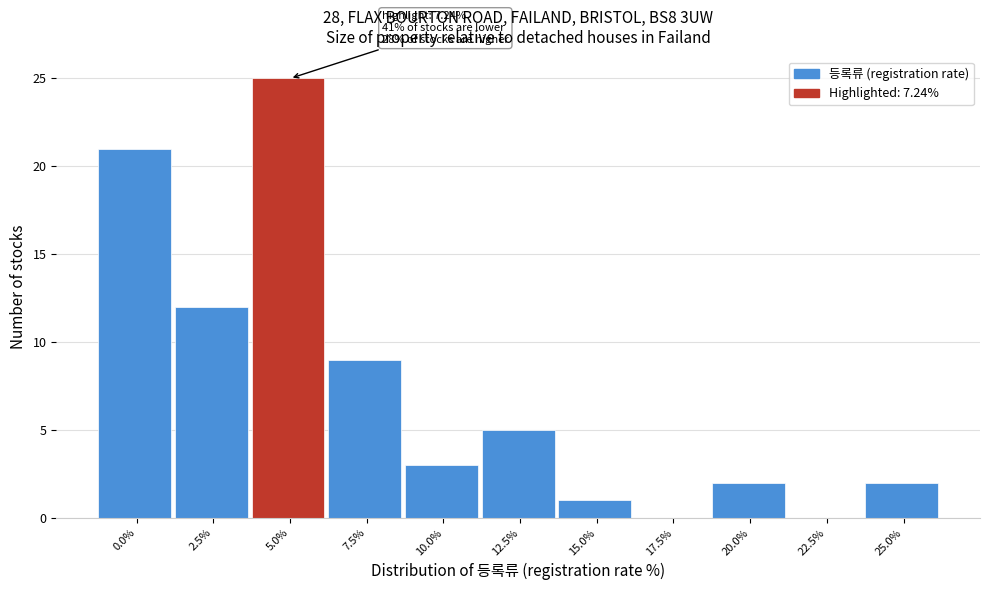

Reading left to right, what are all the values shown in this chart?

0.0%=21	2.5%=12	5.0%=25	7.5%=9	10.0%=3	12.5%=5	15.0%=1	17.5%=0	20.0%=2	22.5%=0	25.0%=2